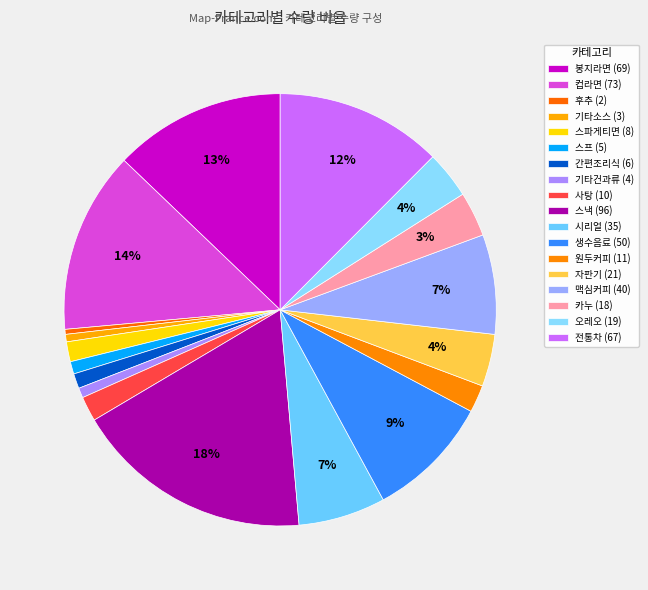

Rank the categories by value from highest to lowest.

스낵, 컵라면, 봉지라면, 전통차, 생수음료, 맥심커피, 시리얼, 자판기, 오레오, 카누, 원두커피, 사탕, 스파게티면, 간편조리식, 스프, 기타건과류, 기타소스, 후추